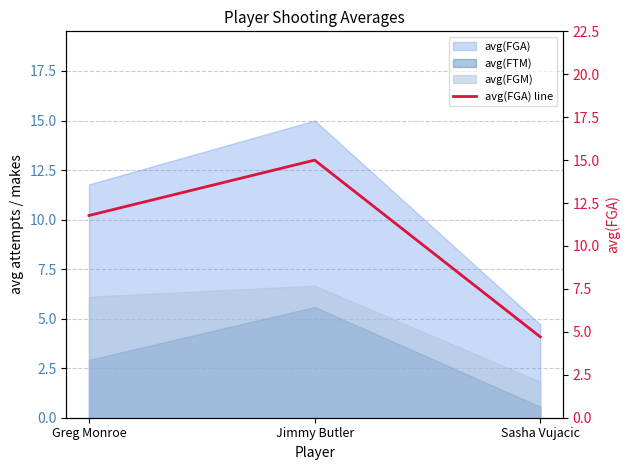

True or false: the data shows 4.7 at Sasha Vujacic.

True